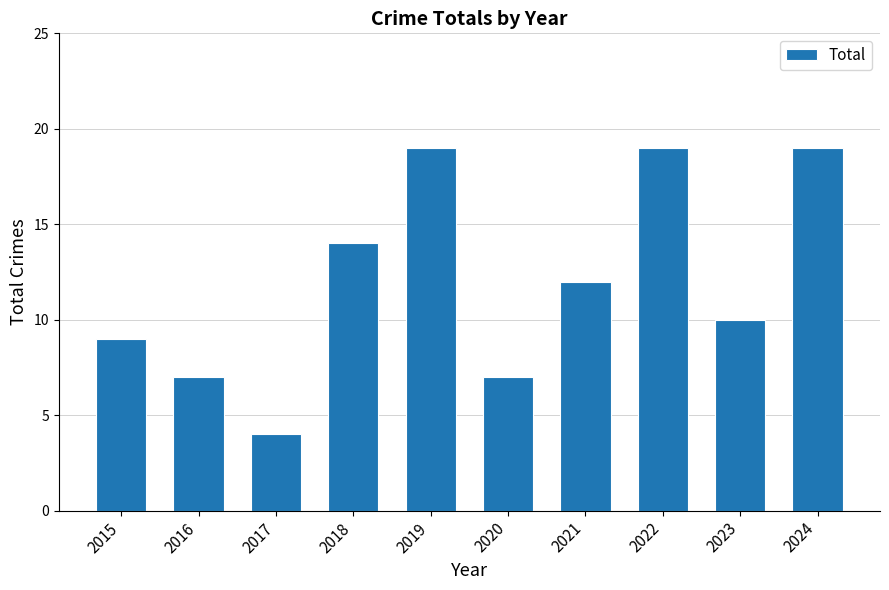

Are the bars grouped side by side (vs. stacked)?

No